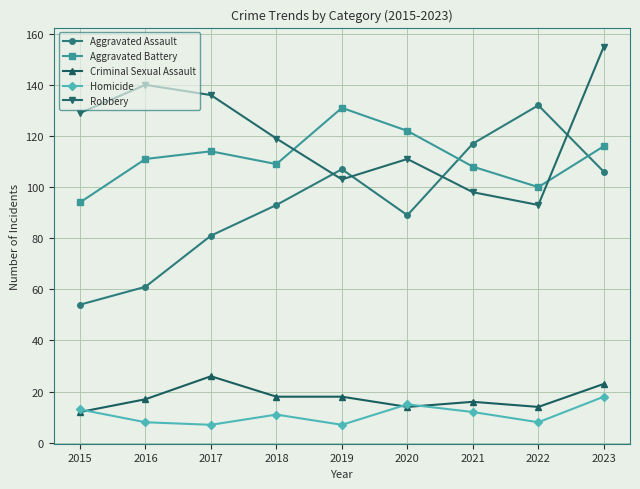

What is the total value across all series at 2022?

347